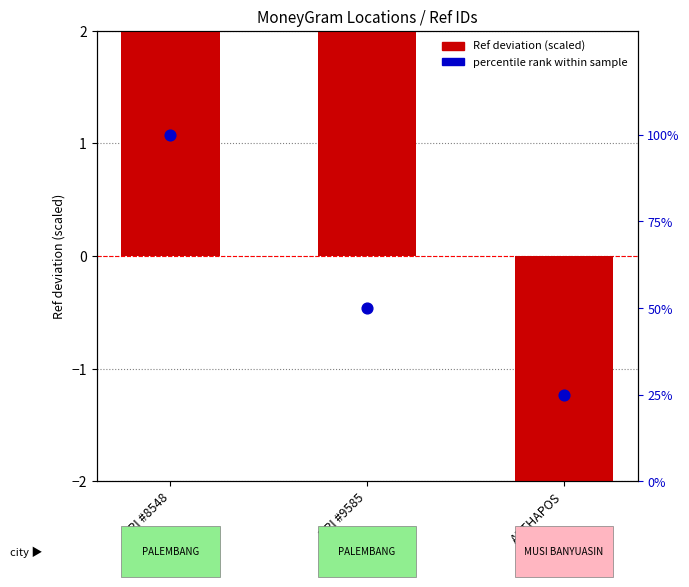

Is the value of percentile rank within sample at BRI #9585 greater than the value of Ref deviation (×10⁵) at ARTHAPOS?

Yes